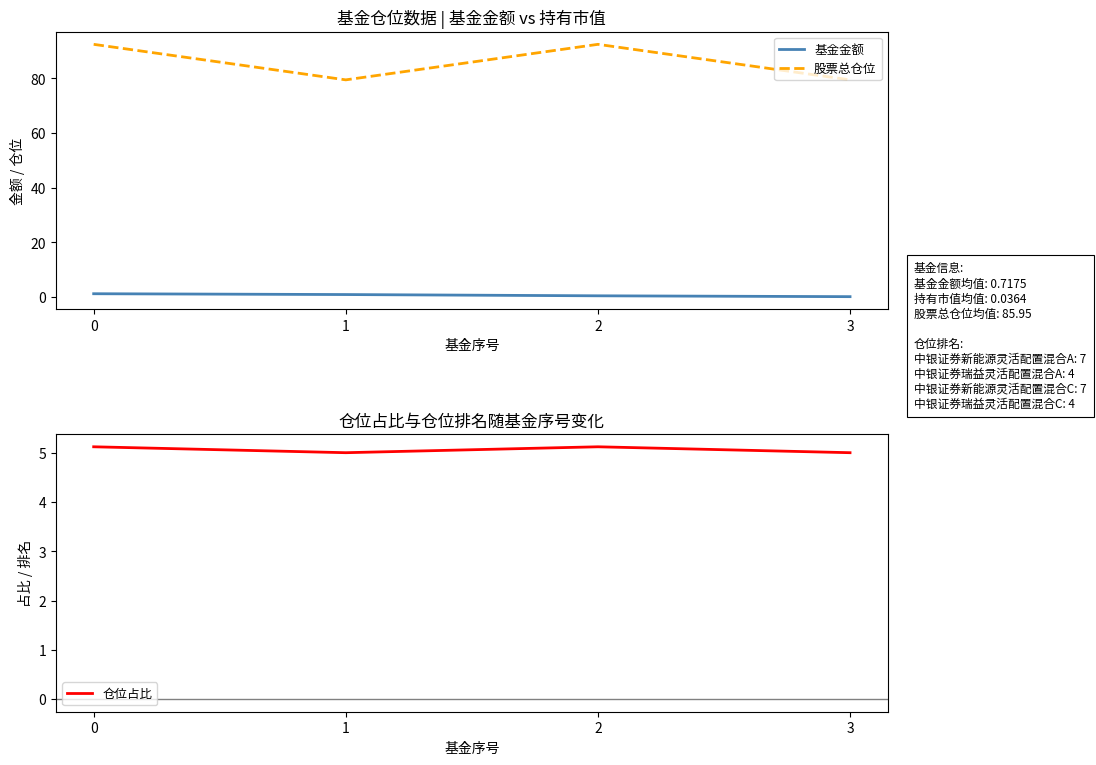

What is the sum of the 仓位占比 values at 3 and 2?

10.1